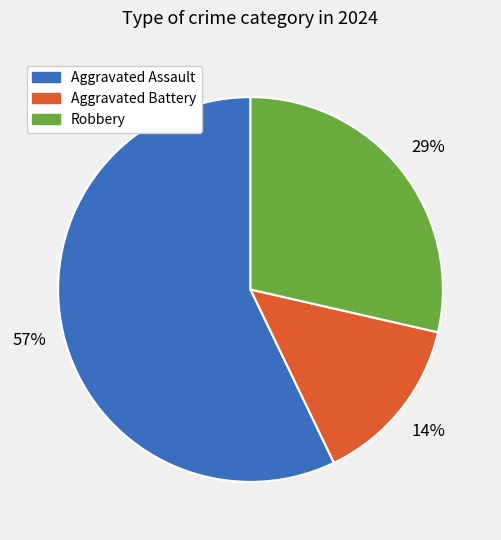

Between Aggravated Assault and Robbery, which is larger?

Aggravated Assault